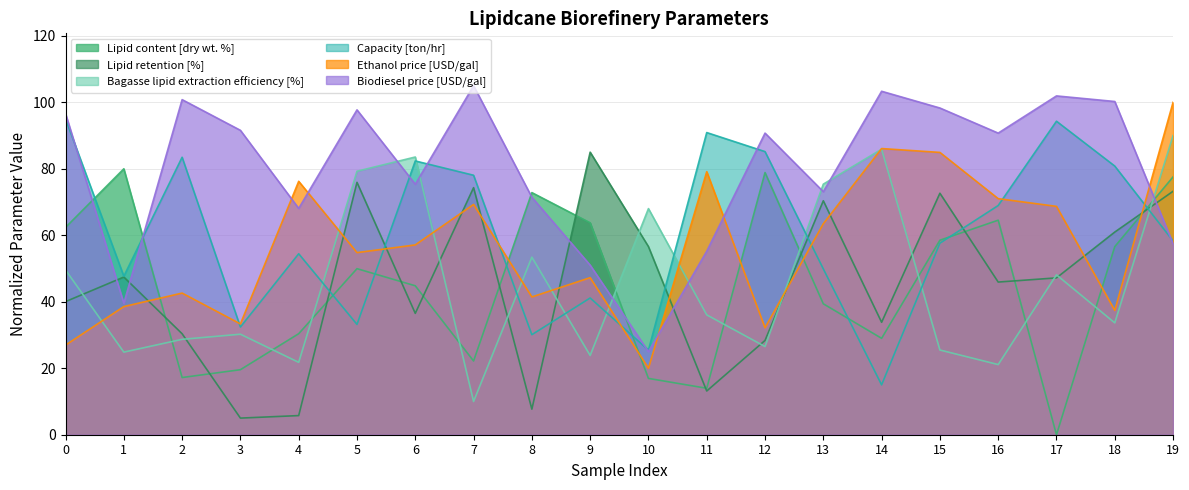

List the series in order of their peak value, highest first.

Biodiesel price [USD/gal], Ethanol price [USD/gal], Capacity [ton/hr], Bagasse lipid extraction efficiency [%], Lipid retention [%], Lipid content [dry wt. %]